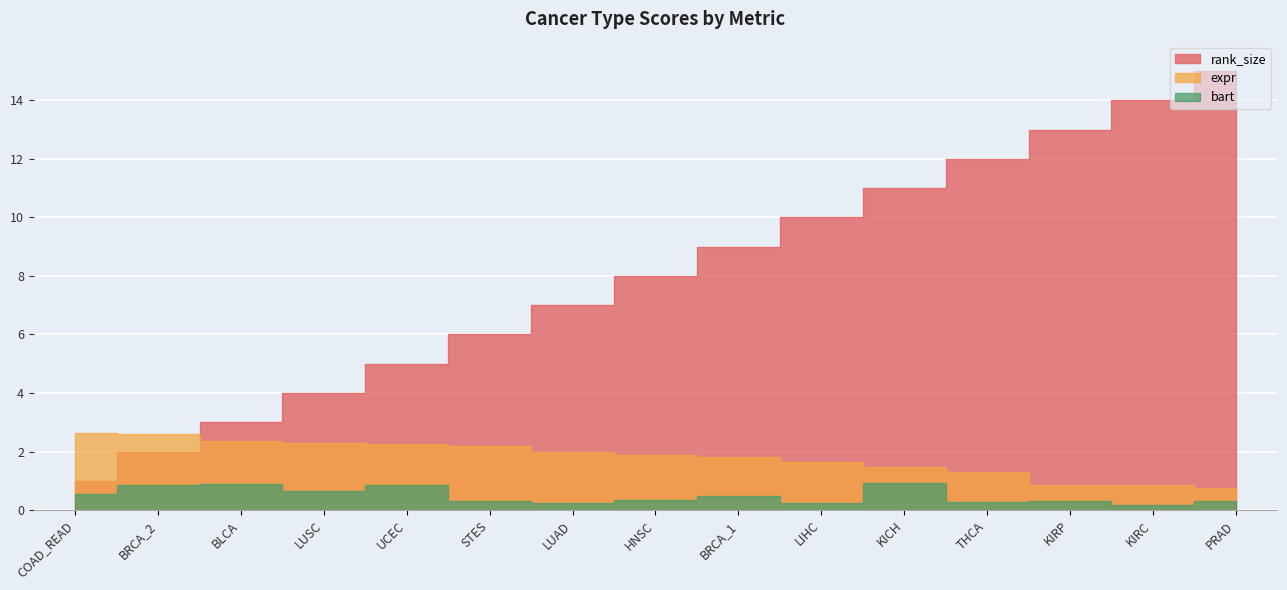

At which category is the sum across all series the highest?

PRAD